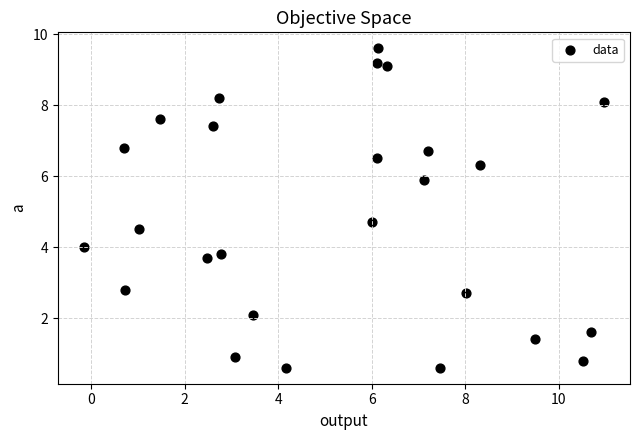

What is the range of X values (max minus min)?

11.1